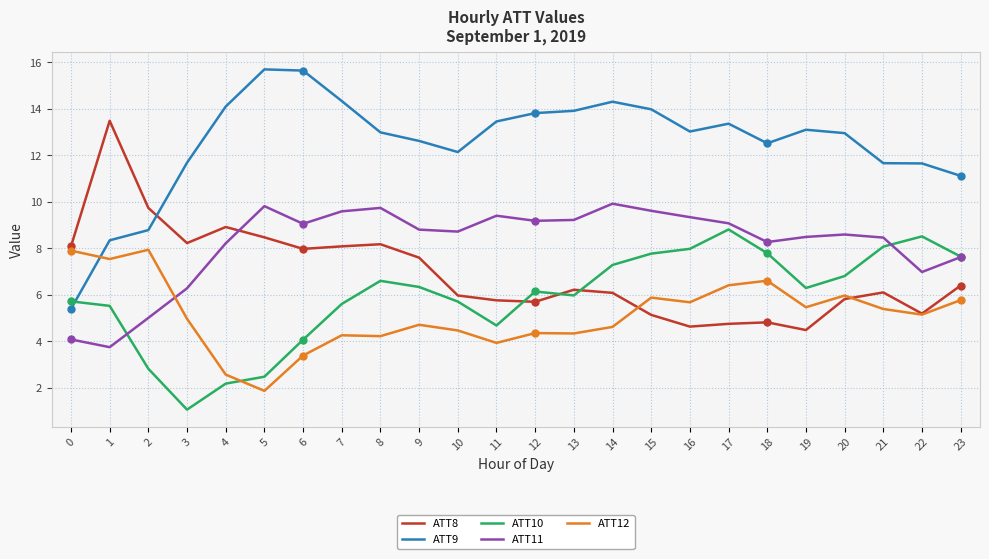

Where is the first local minimum for ATT8?

3